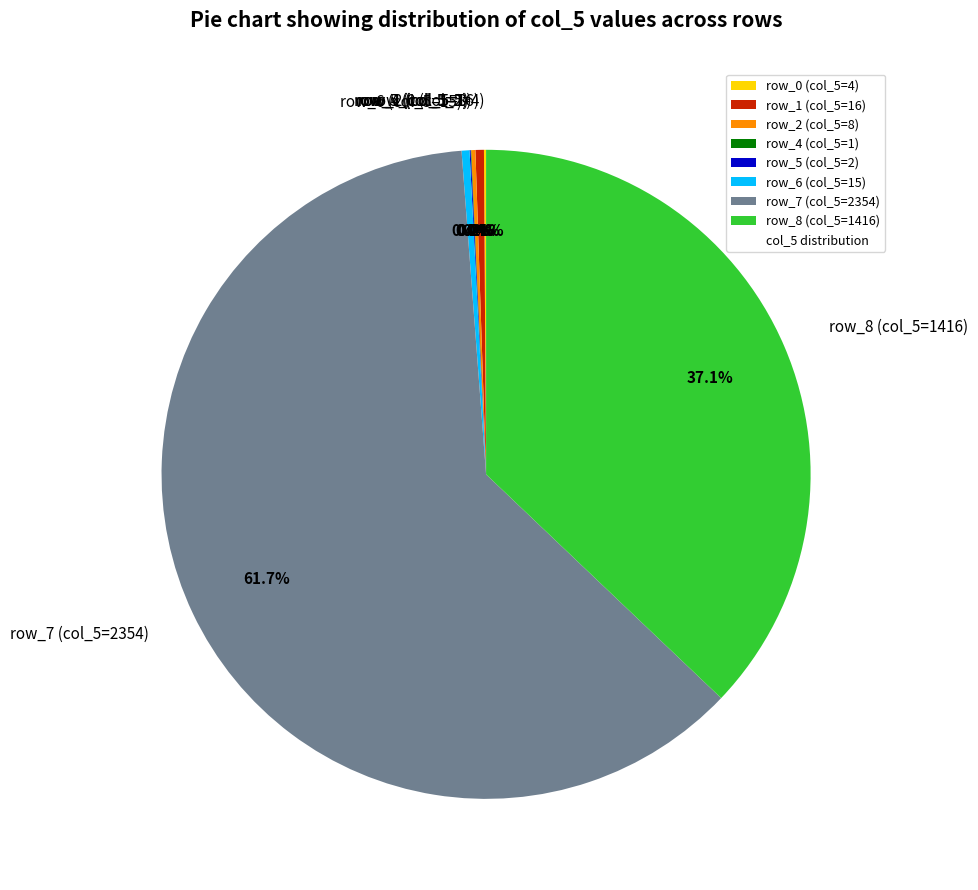

Combined, what portion of the pie is row_7 (col_5=2354) and row_8 (col_5=1416)?

98.8%